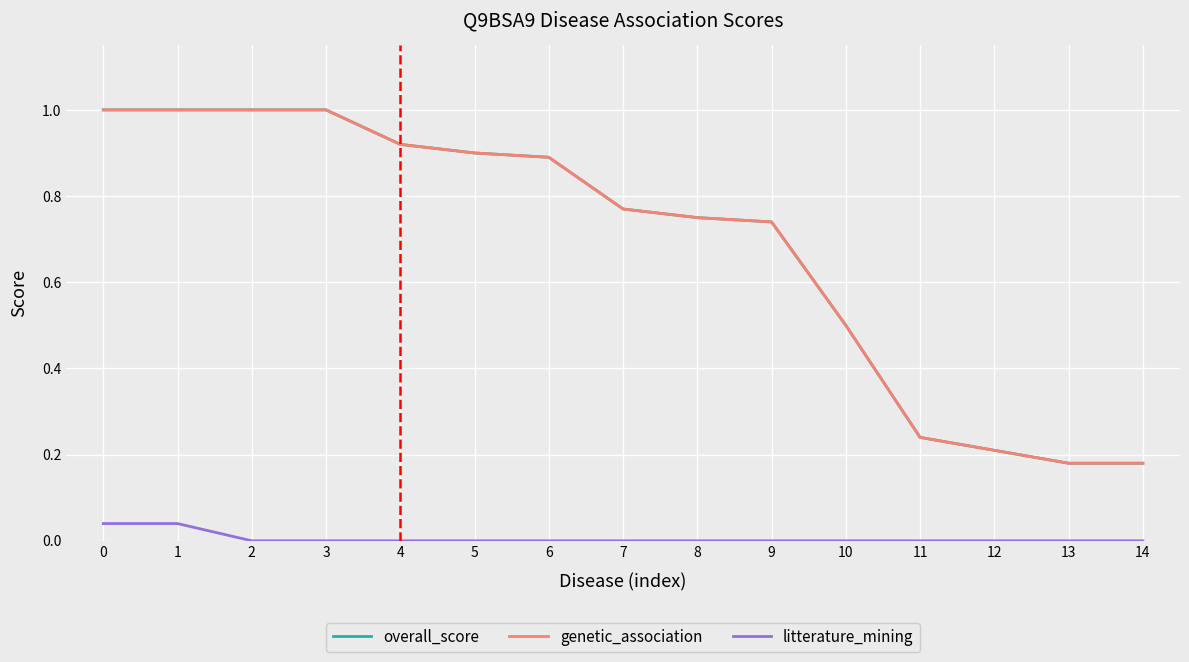

Is this an area chart (filled region under the line)?

No